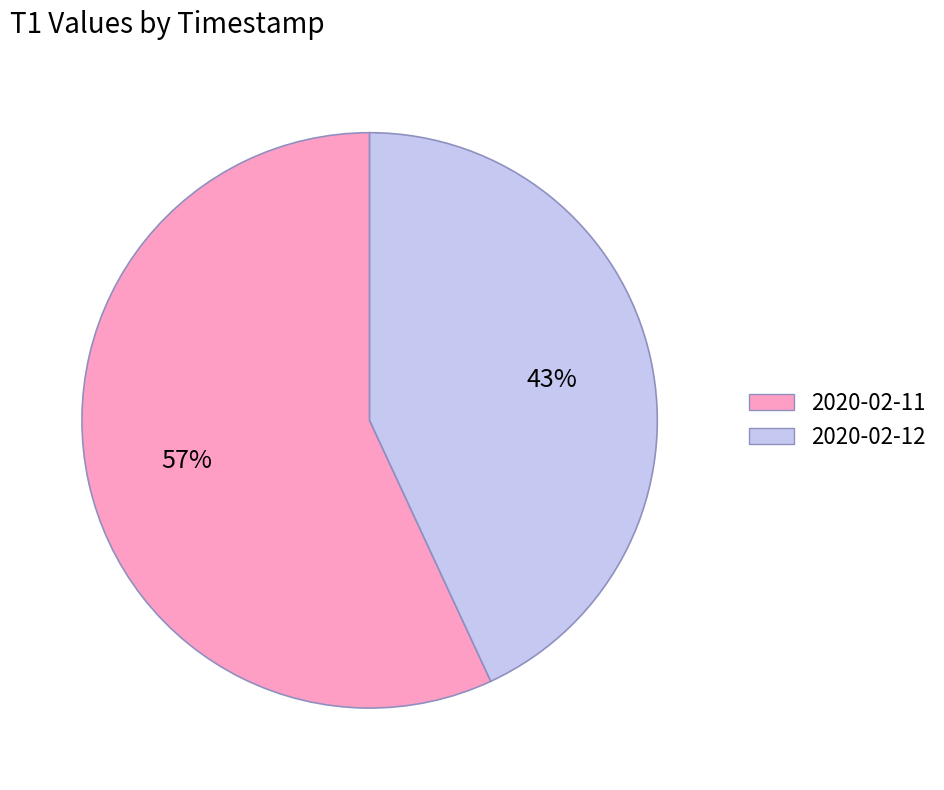

Does any single category account for the majority?

Yes